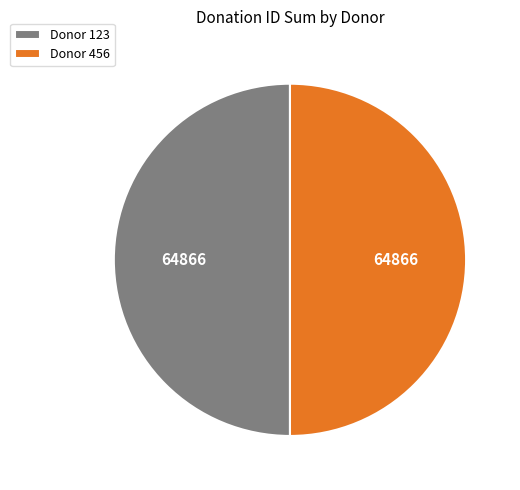

What is the ratio of the value at Donor 456 to the value at Donor 123?

1.0